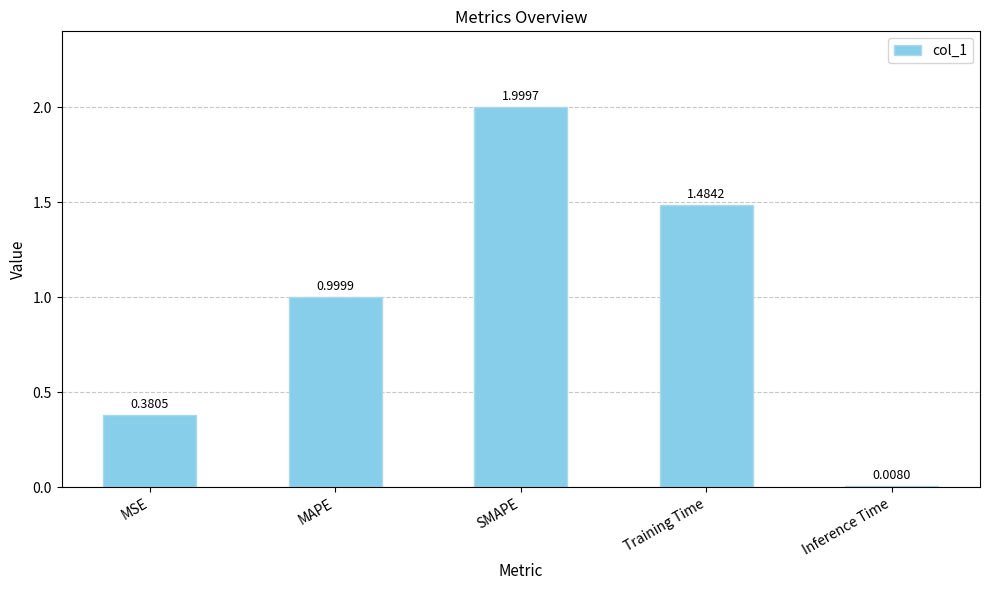

Rank the categories by value from highest to lowest.

SMAPE, Training Time, MAPE, MSE, Inference Time